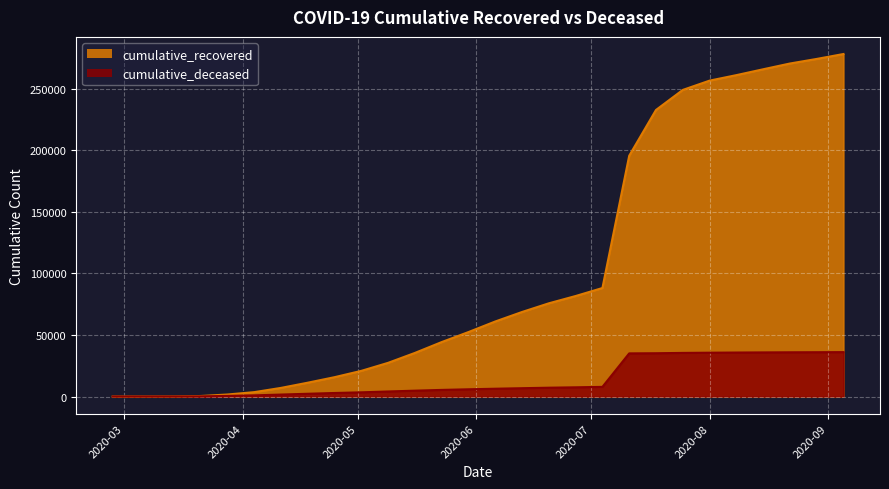

What is the maximum value for cumulative_deceased?

36063